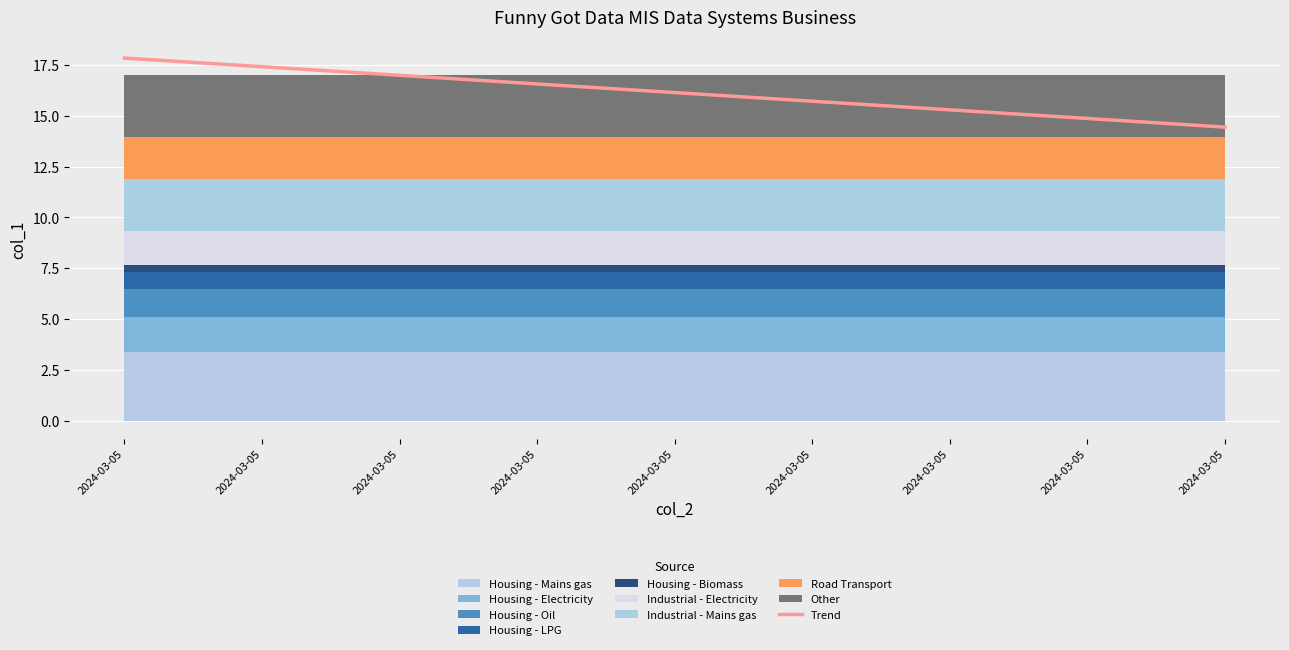

List the labels in order of value, largest first.

2024-03-05, 2024-03-05, 2024-03-05, 2024-03-05, 2024-03-05, 2024-03-05, 2024-03-05, 2024-03-05, 2024-03-05